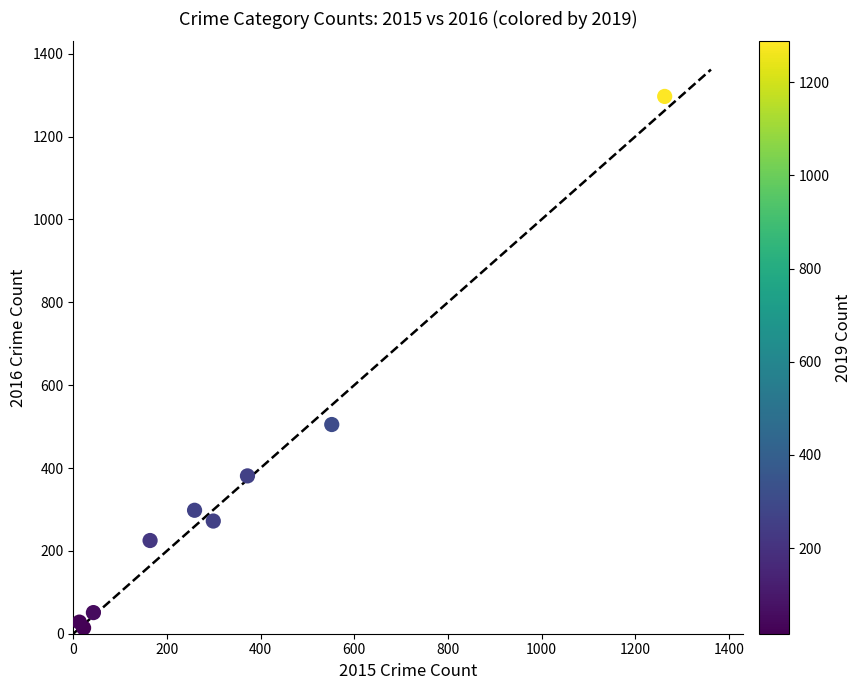

What Y value in the scatter plot is closest to 655?

505